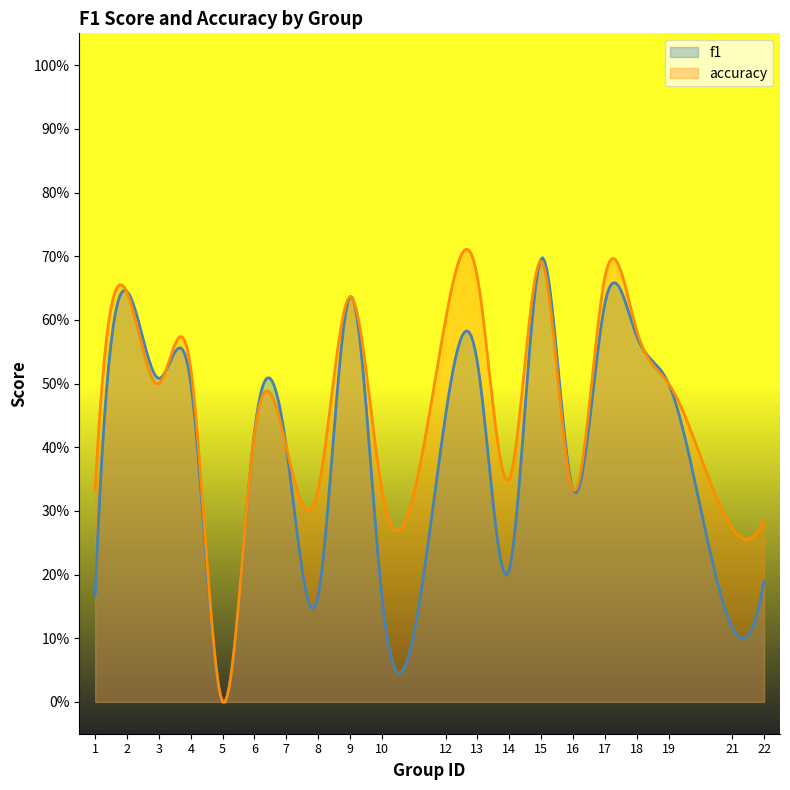

Reading right to left, transcribe all the data shown in this chart.

f1: 22=0.2	21=0.1	19=0.5	18=0.6	17=0.6	16=0.3	15=0.7	14=0.2	13=0.5	12=0.5	10=0.2	9=0.6	8=0.2	7=0.4	6=0.4	5=0.0	4=0.5	3=0.5	2=0.6	1=0.2
accuracy: 22=0.3	21=0.3	19=0.5	18=0.6	17=0.7	16=0.3	15=0.7	14=0.3	13=0.7	12=0.6	10=0.3	9=0.6	8=0.3	7=0.4	6=0.4	5=0.0	4=0.5	3=0.5	2=0.6	1=0.3